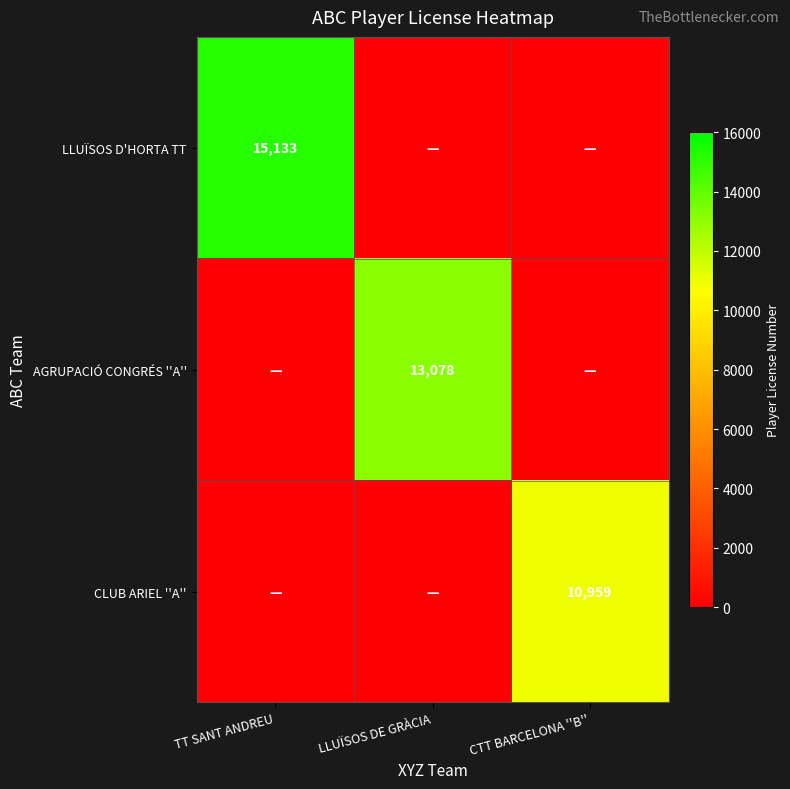

True or false: LLUÏSOS D'HORTA TT has a value of 25346 at TT SANT ANDREU.

False